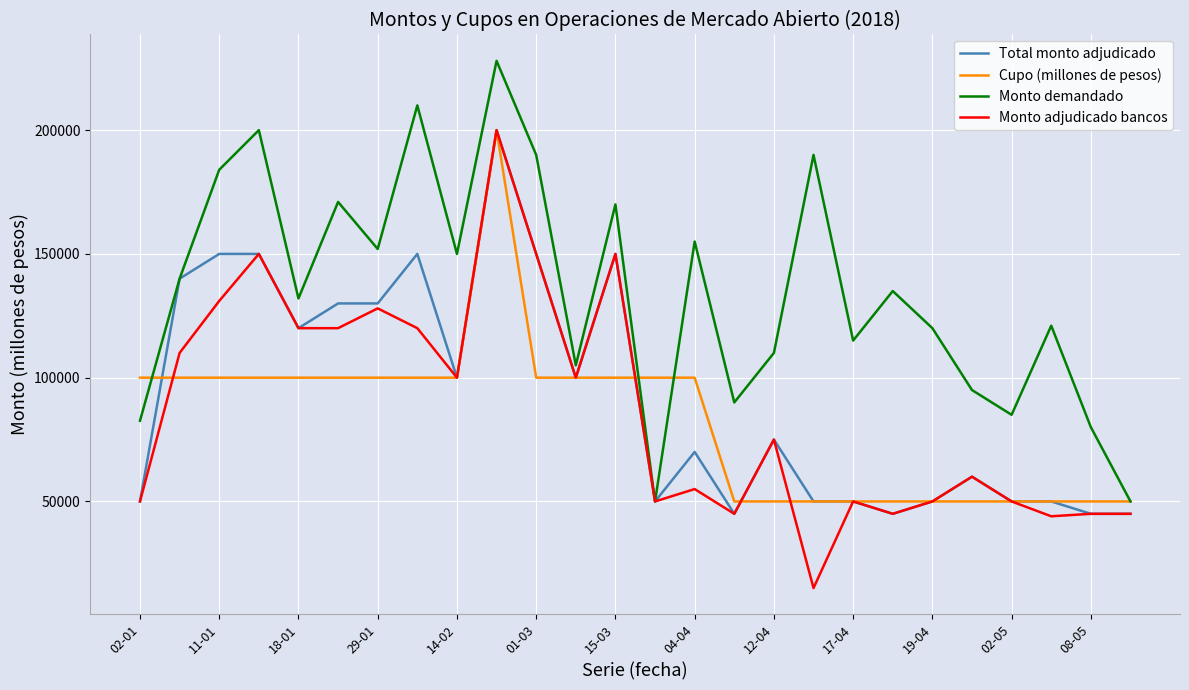

What are all the series names shown in the legend?

Total monto adjudicado, Cupo (millones de pesos), Monto demandado, Monto adjudicado bancos